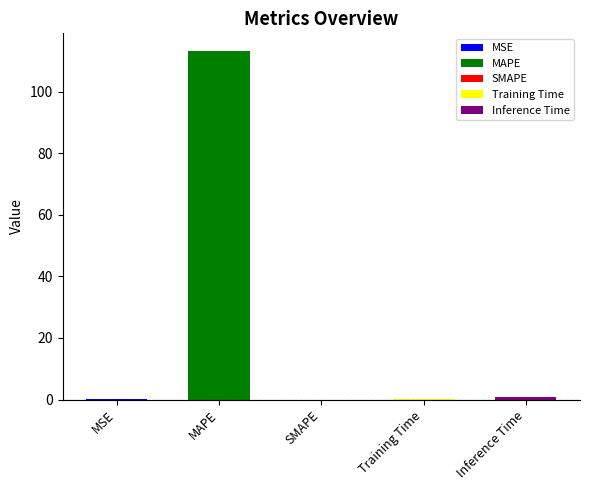

Which label corresponds to the largest value in the chart?

MAPE